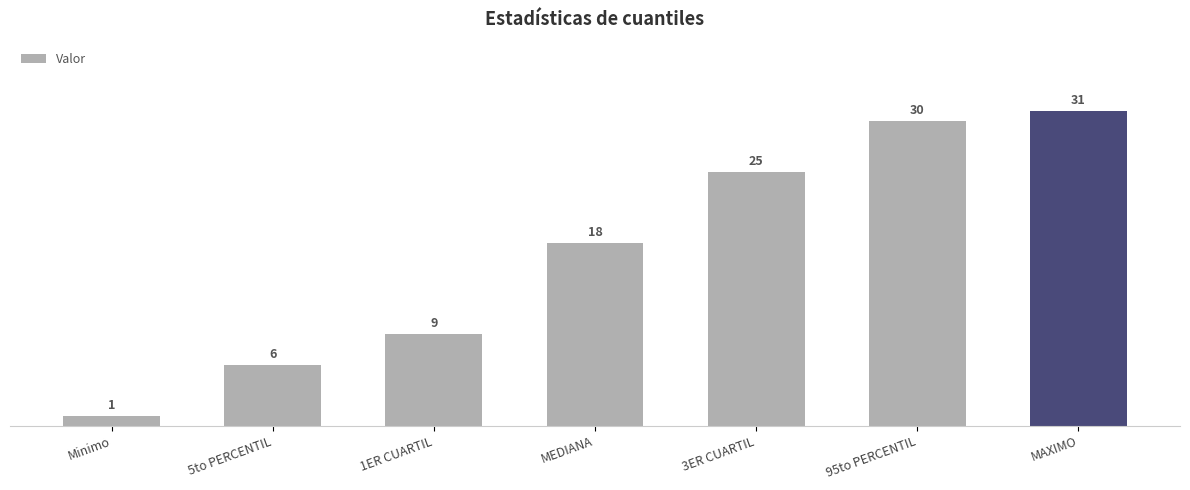

What is the minimum value shown in the chart?

1